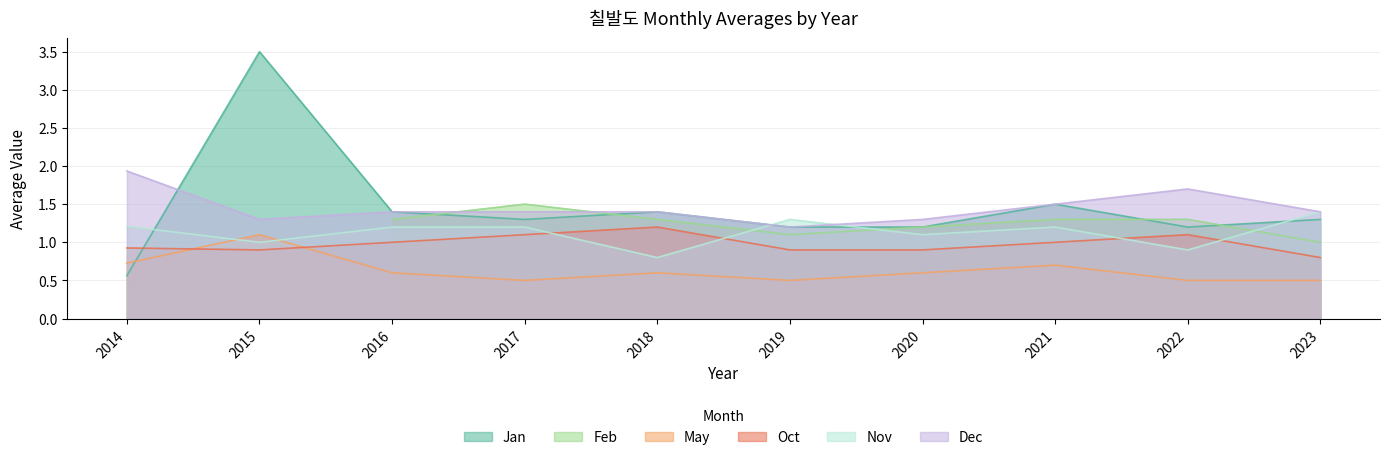

What is the average value of the May series?

0.6